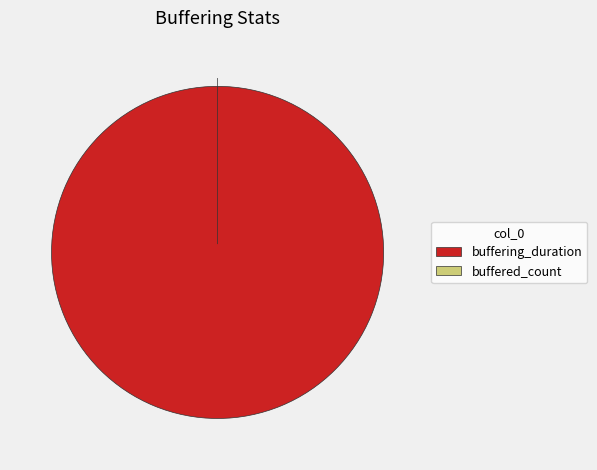

To the nearest percent, what is the combined percentage of buffering_duration and buffered_count?

100%